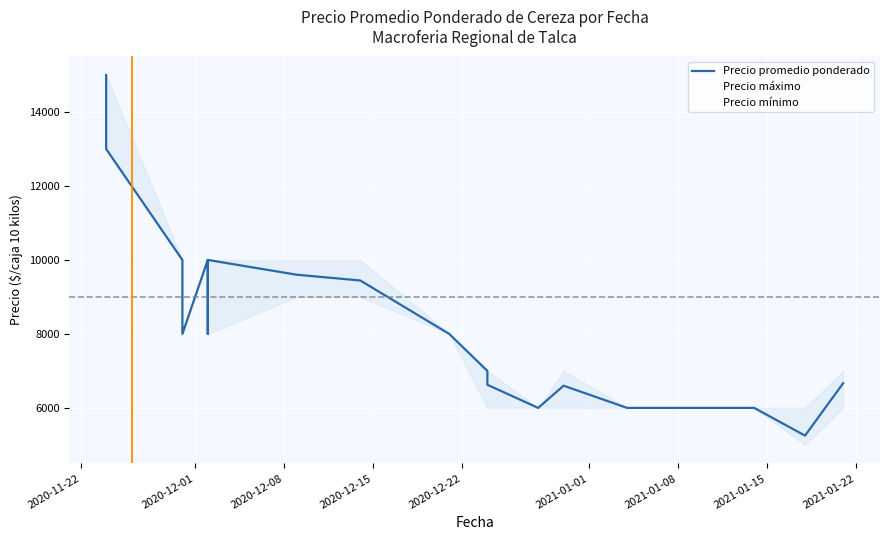

Count the number of data series in this chart.

3